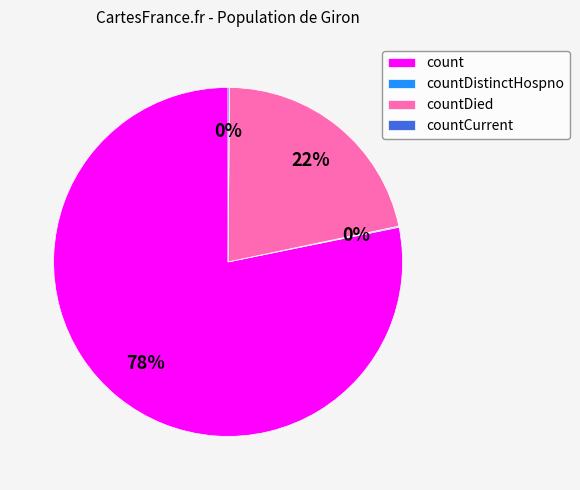

Is there a majority slice in this chart?

Yes